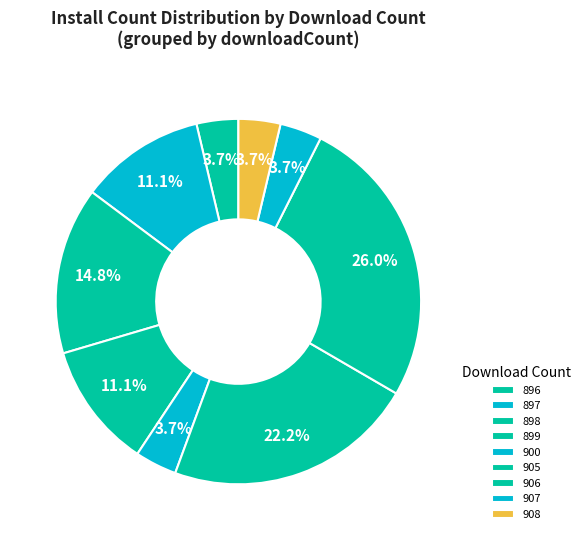

What is the largest slice in the pie chart?

906